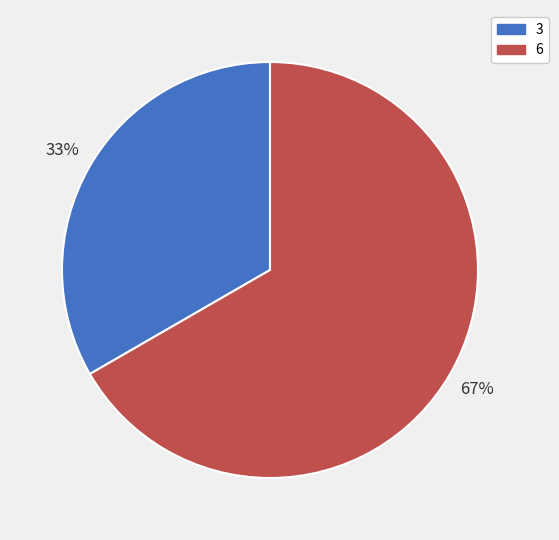

Which slice is the smallest?

3